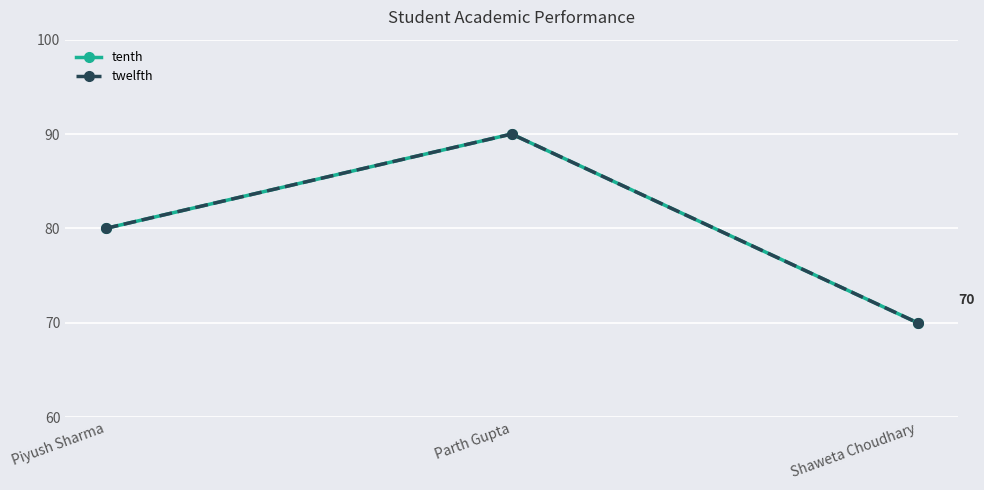

Does the chart display data point markers on the line(s)?

Yes